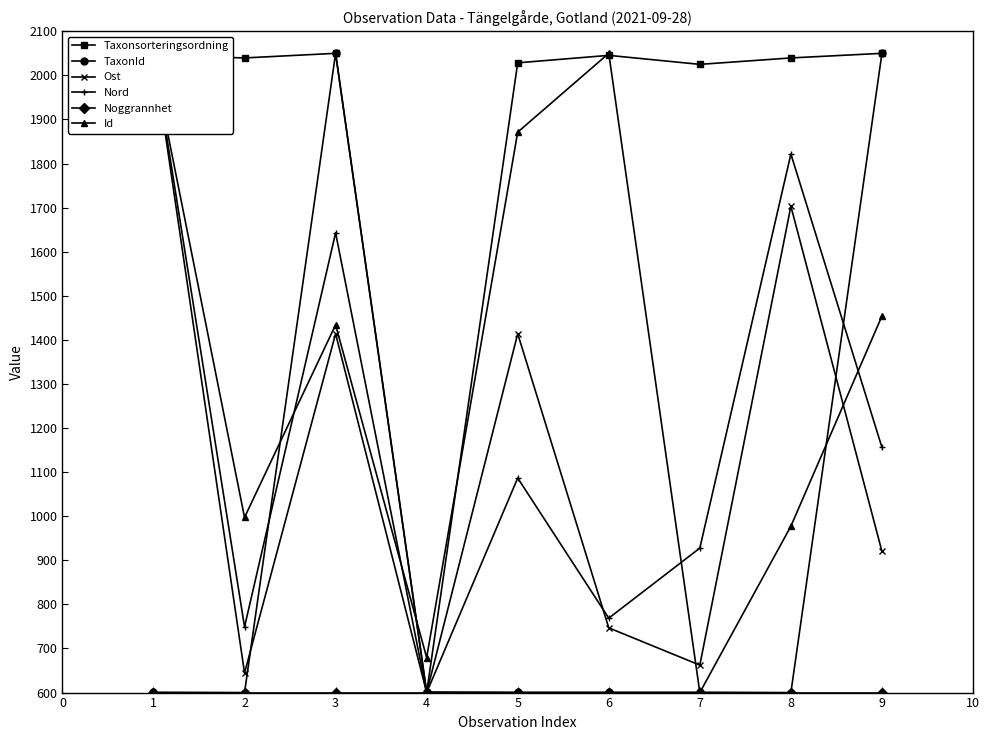

What is the value of the Id point at the 2nd from the left?

997.3